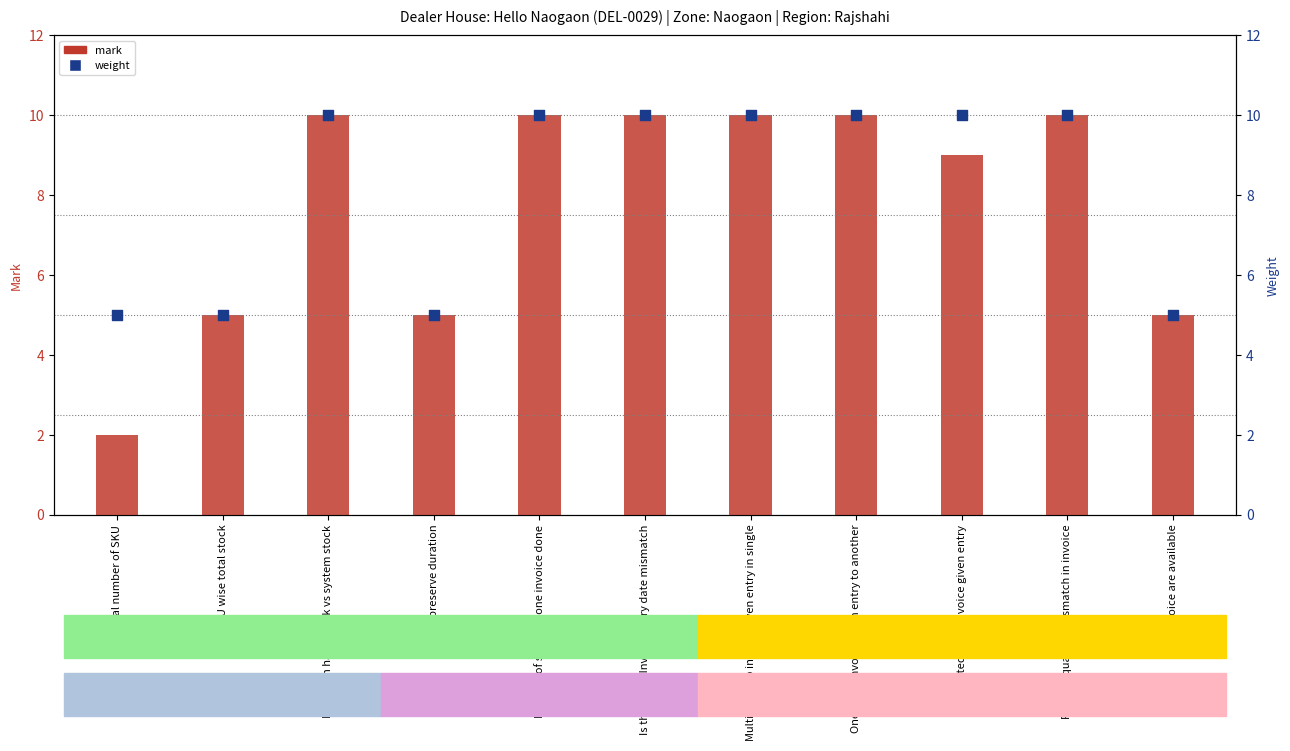

At how many categories does at least one series exceed 2?

11